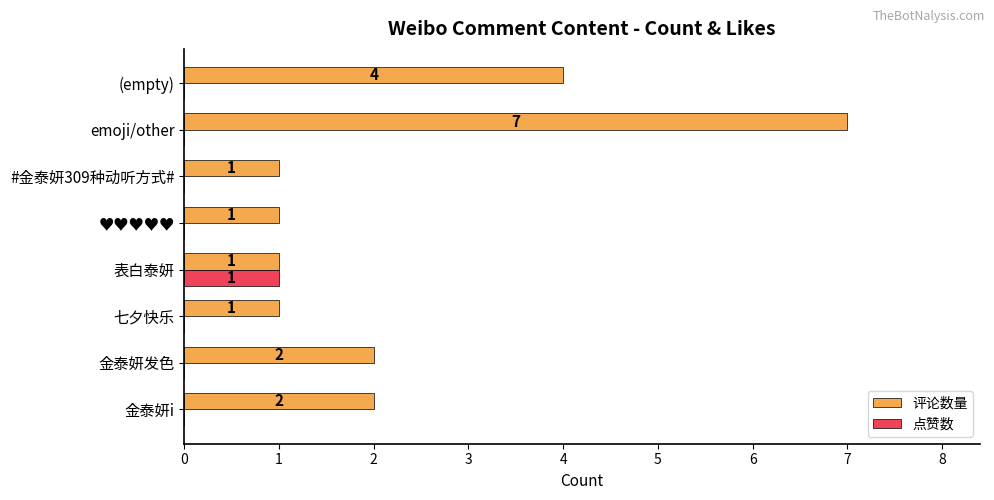

What are all the series names shown in the legend?

评论数量, 点赞数